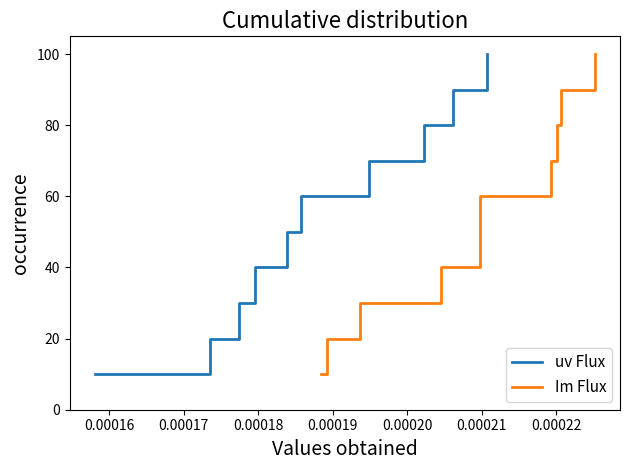

What is the maximum value for uv Flux?

100